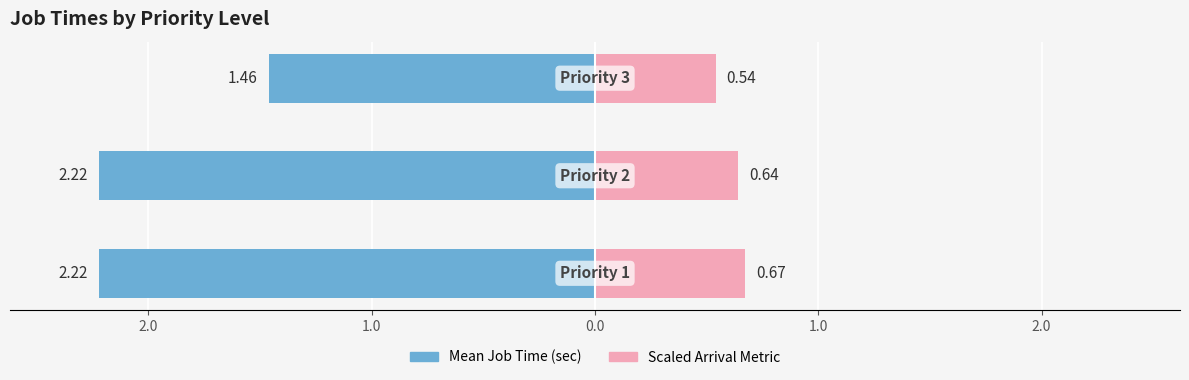

Which series changed the most between 3.0 and 1.0?

Mean Job Time